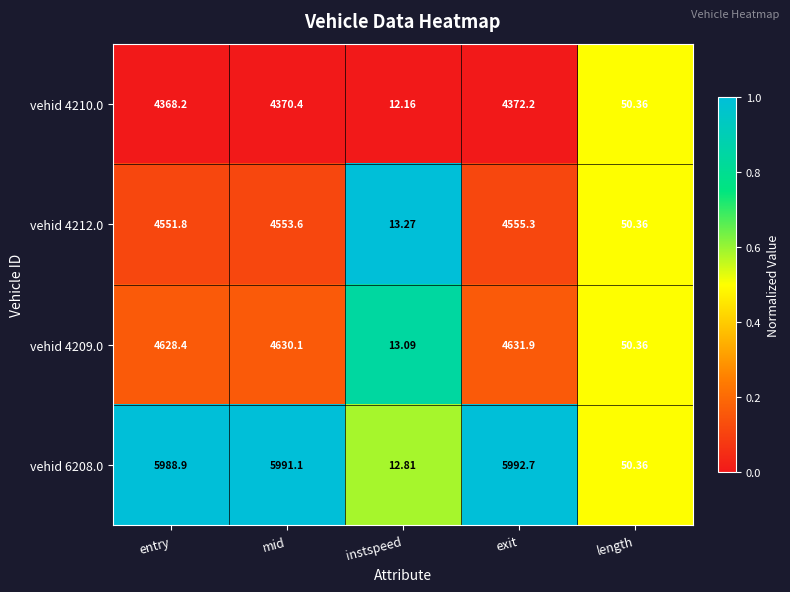

At which category does the chart reach its minimum across all series?

instspeed